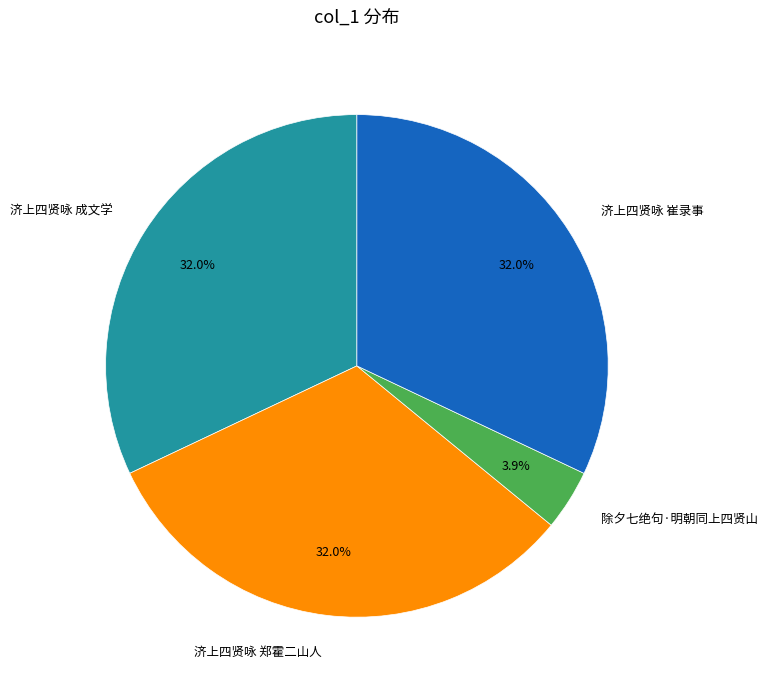

To the nearest percent, what is the average slice percentage?

25%